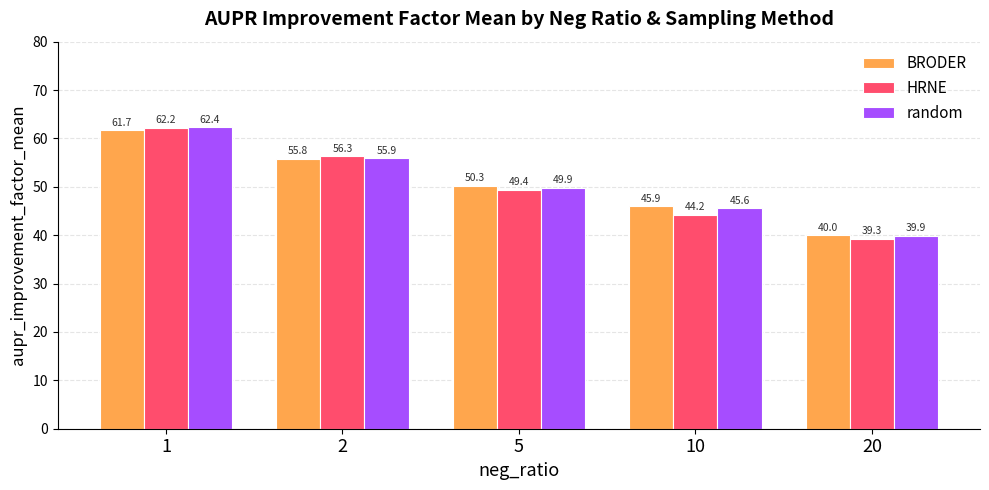

What is the sum of all random values?

253.6